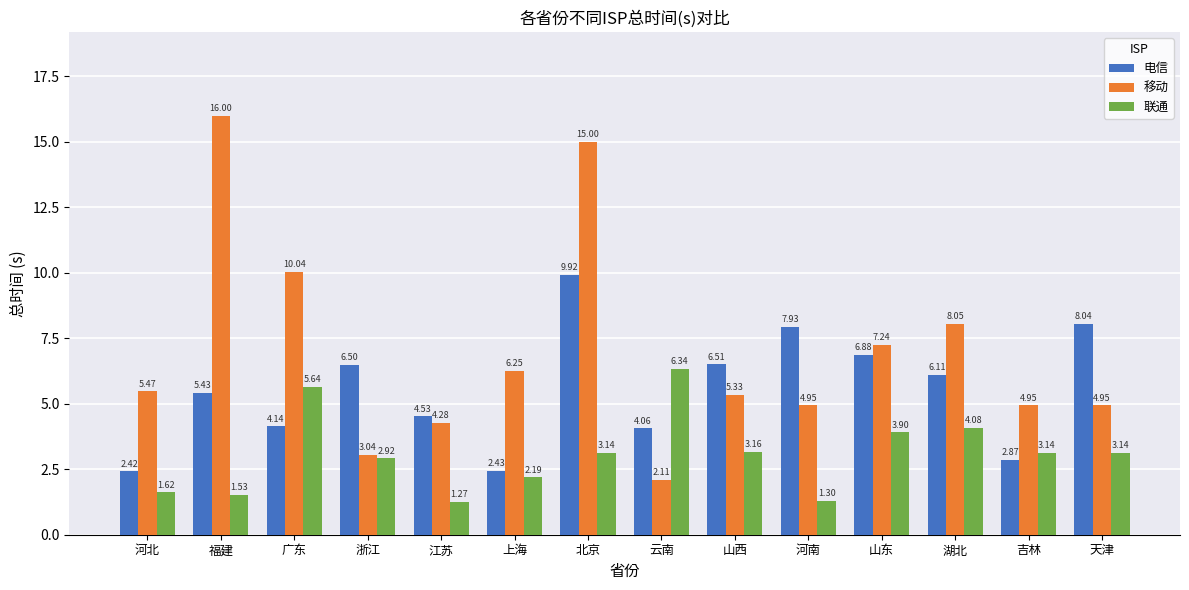

Which series has the widest spread of values?

移动